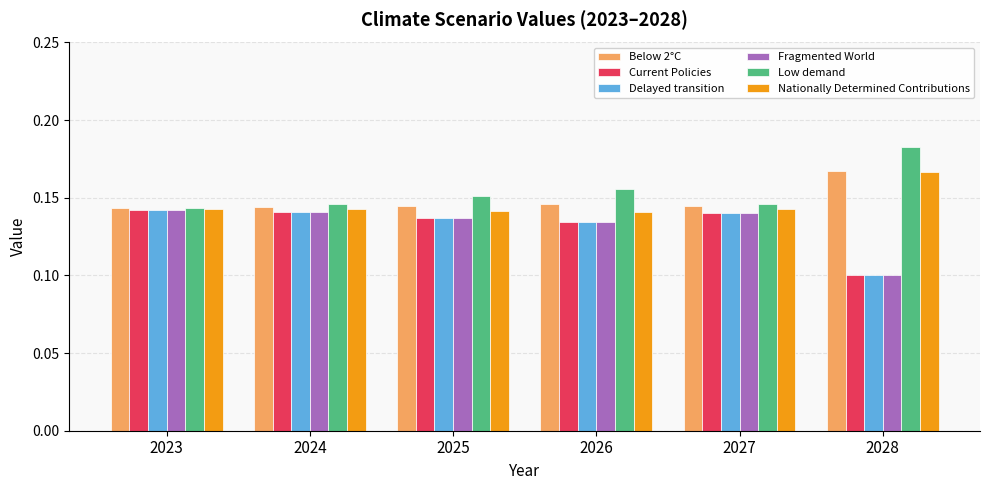

The value of Fragmented World at 2023 is 0.1. True or false?

True